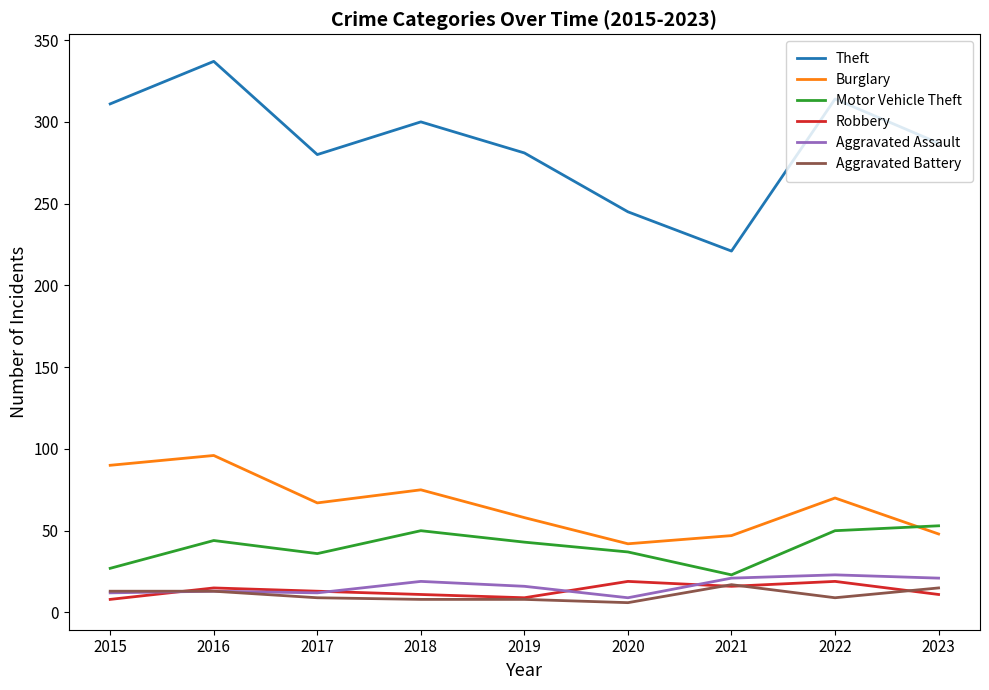

What is the average value of the Robbery series?

13